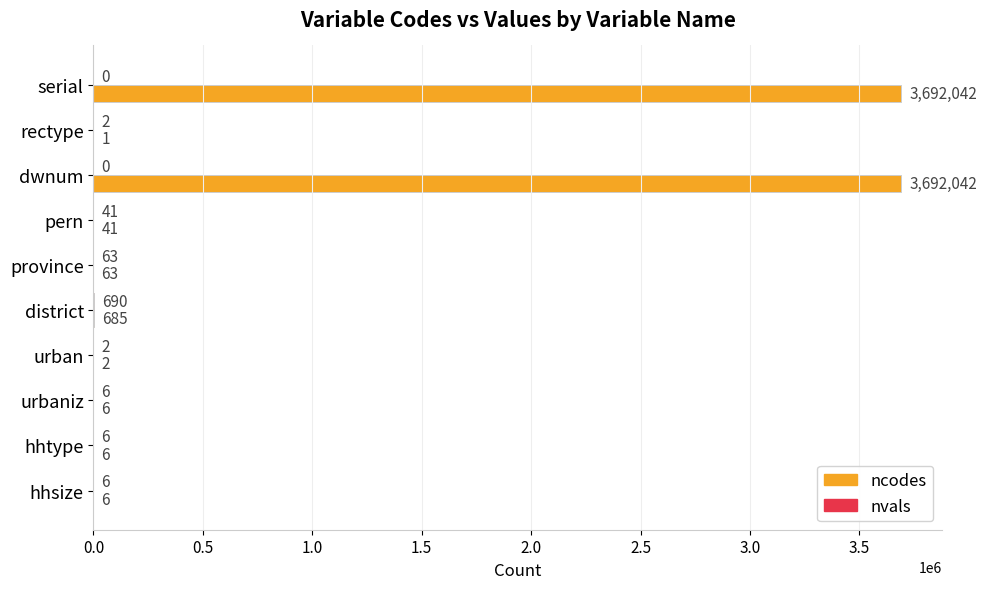

Is it true that ncodes equals 2 at urban?

True